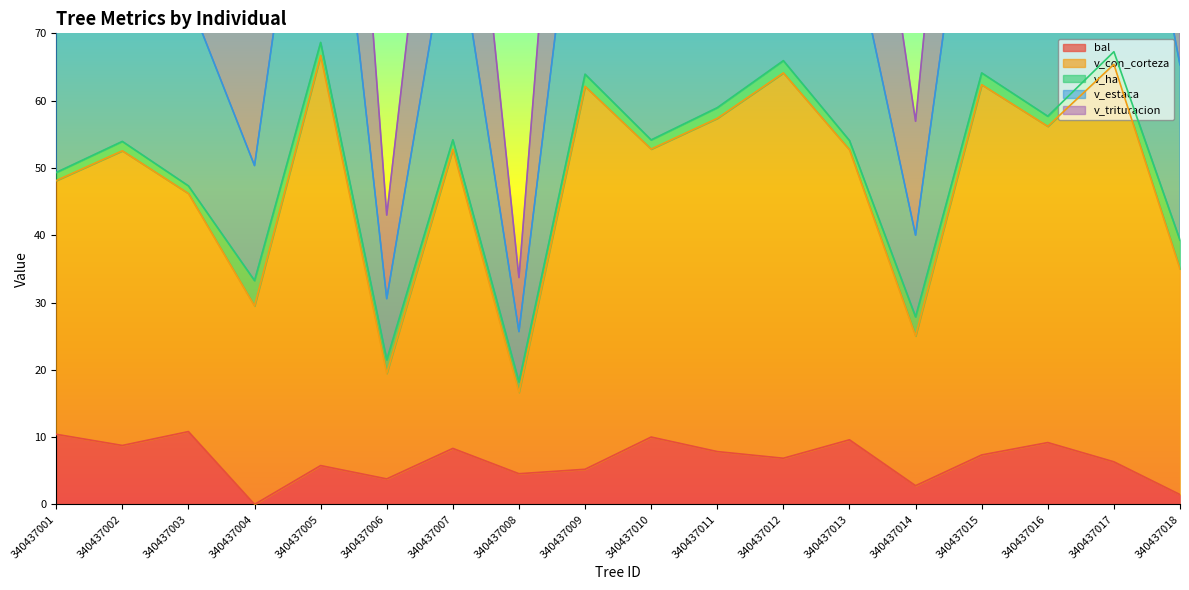

At which category does bal reach its first local valley?

340437002